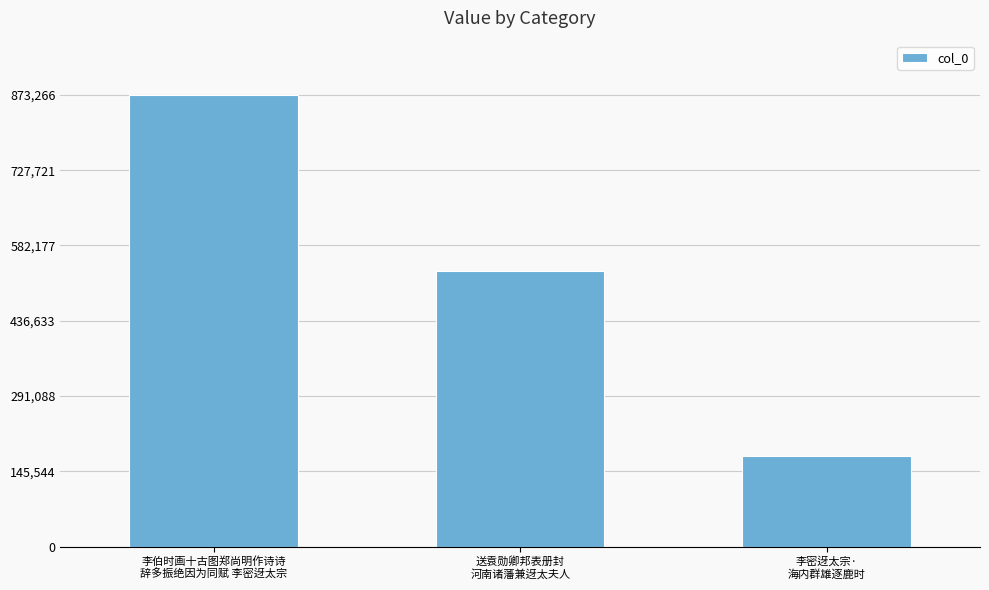

Reading left to right, list all the values displayed in this chart.

873266	533823	175906